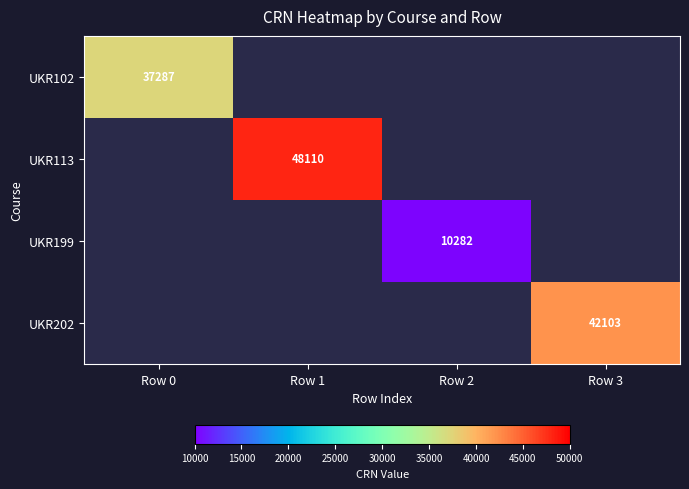

Between Row 2 and Row 0, which is larger?

Row 0